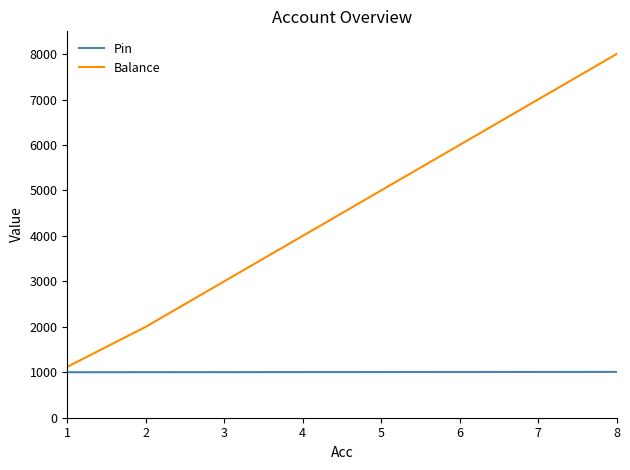

At how many categories does at least one series exceed 5523?

3